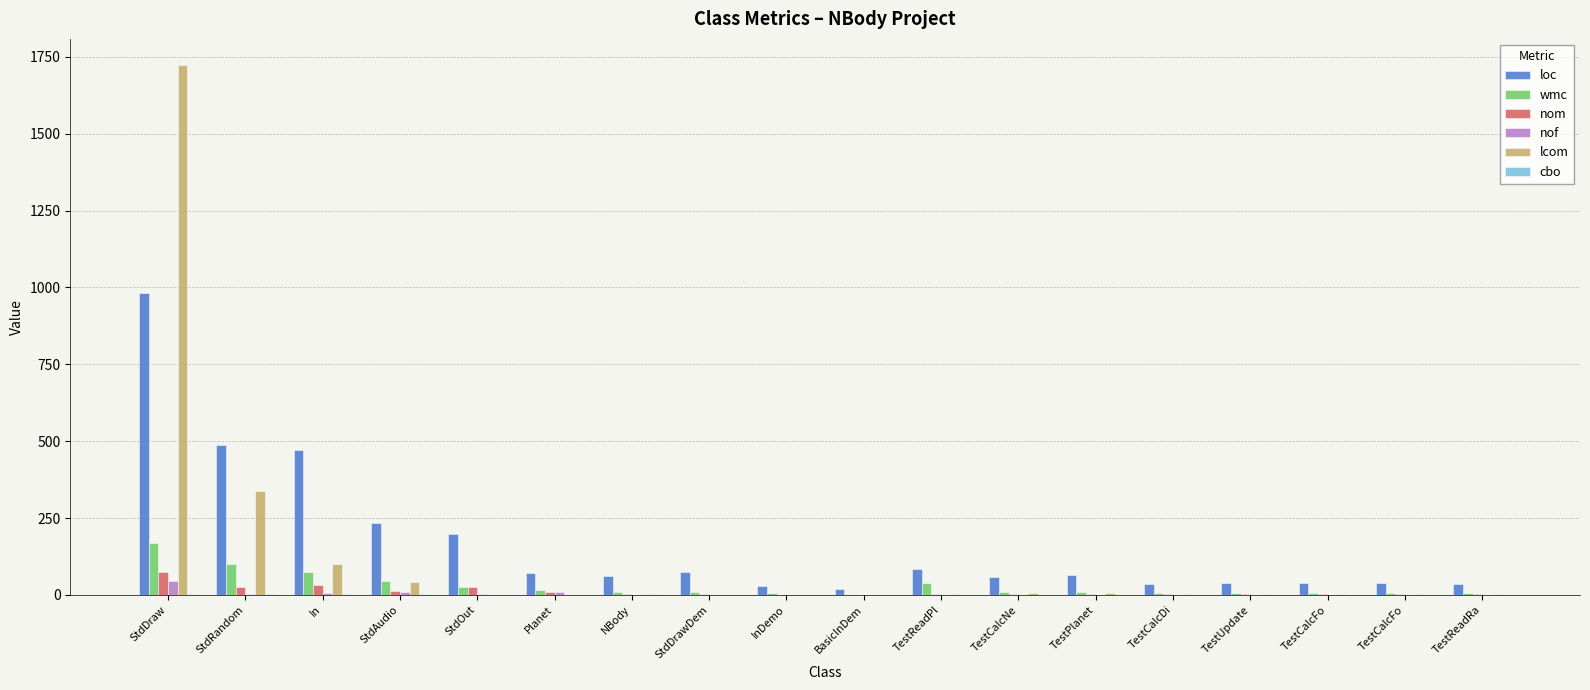

Are the bars grouped side by side (vs. stacked)?

Yes